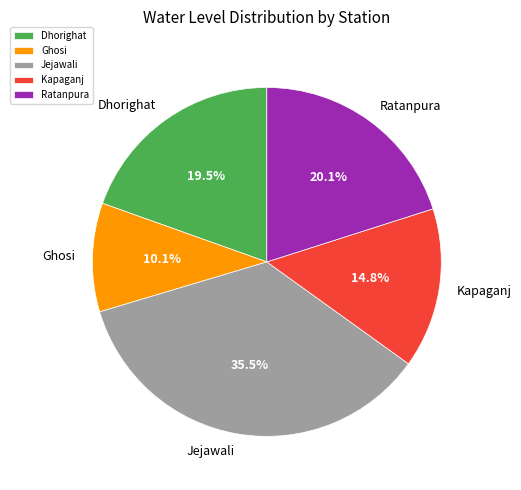

Is Ratanpura the majority of the pie?

No